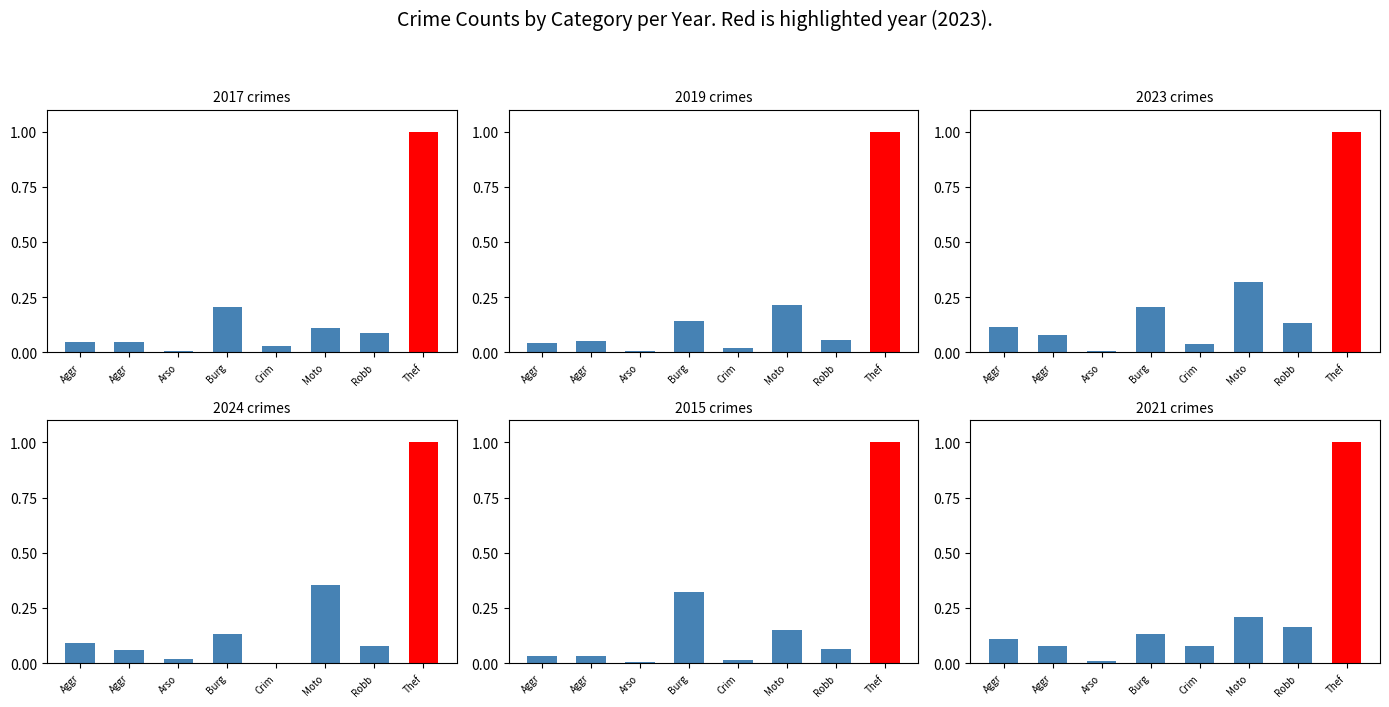

Reading right to left, extract all data points from this chart.

2017: 1.0	0.1	0.1	0.0	0.2	0.0	0.0	0.0
2019: 1.0	0.1	0.2	0.0	0.1	0.0	0.1	0.0
2023: 1.0	0.1	0.3	0.0	0.2	0.0	0.1	0.1
2024: 1.0	0.1	0.4	0.0	0.1	0.0	0.1	0.1
2015: 1.0	0.1	0.2	0.0	0.3	0.0	0.0	0.0
2021: 1.0	0.2	0.2	0.1	0.1	0.0	0.1	0.1